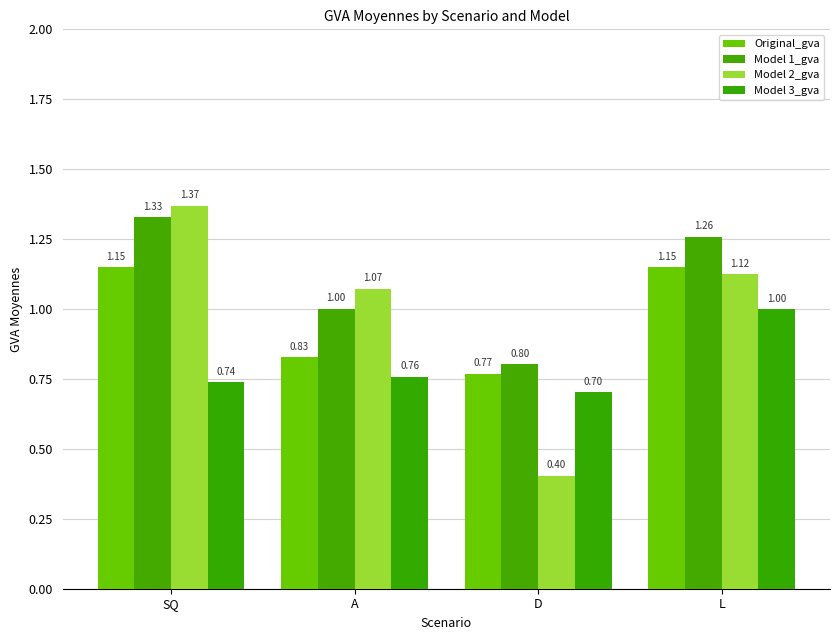

Between A and L, which series saw the biggest shift?

Original_gva